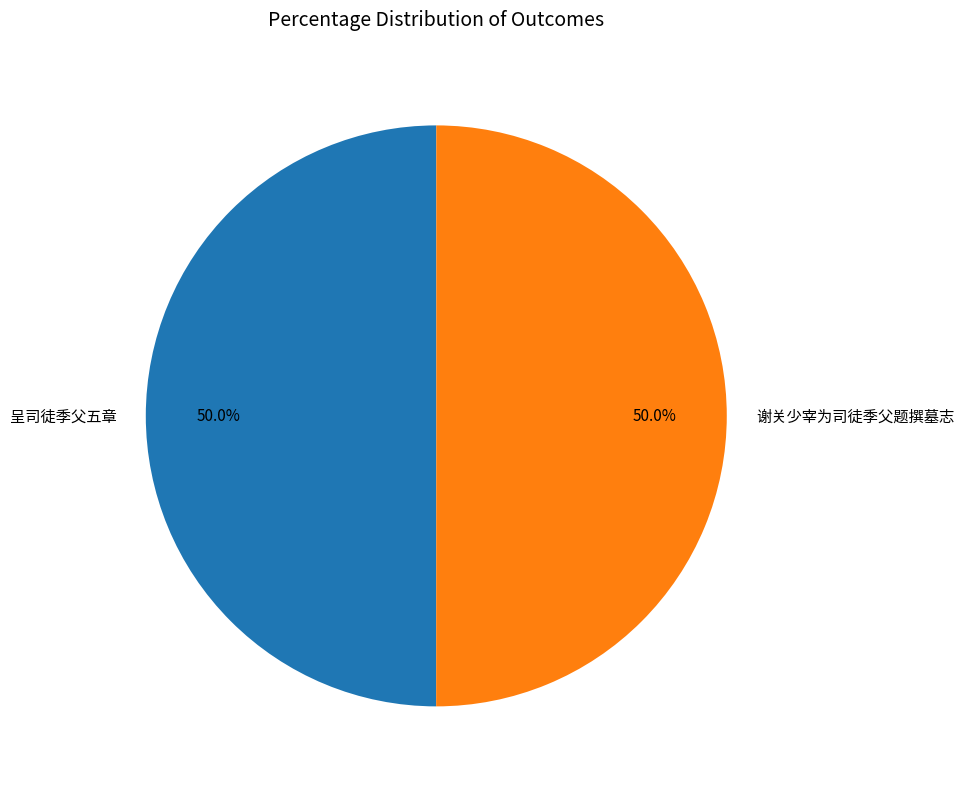

To the nearest percent, what portion does 呈司徒季父五章 represent?

50%